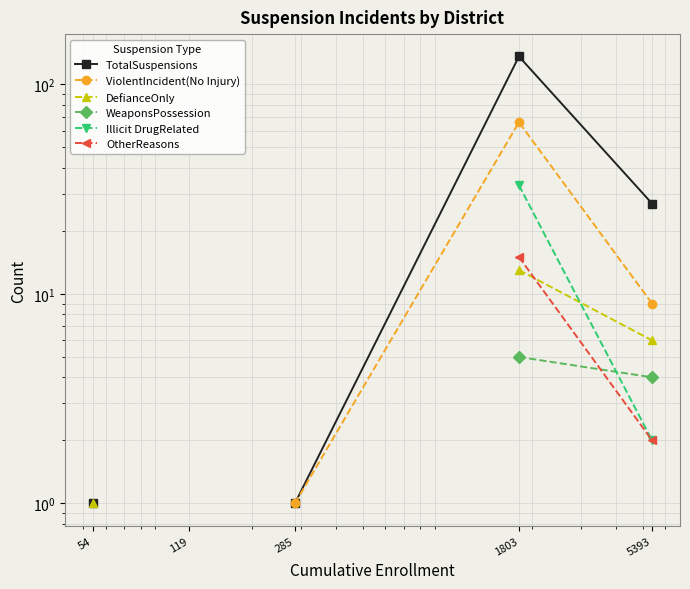

True or false: WeaponsPossession has more than 2 interior local peaks.

False